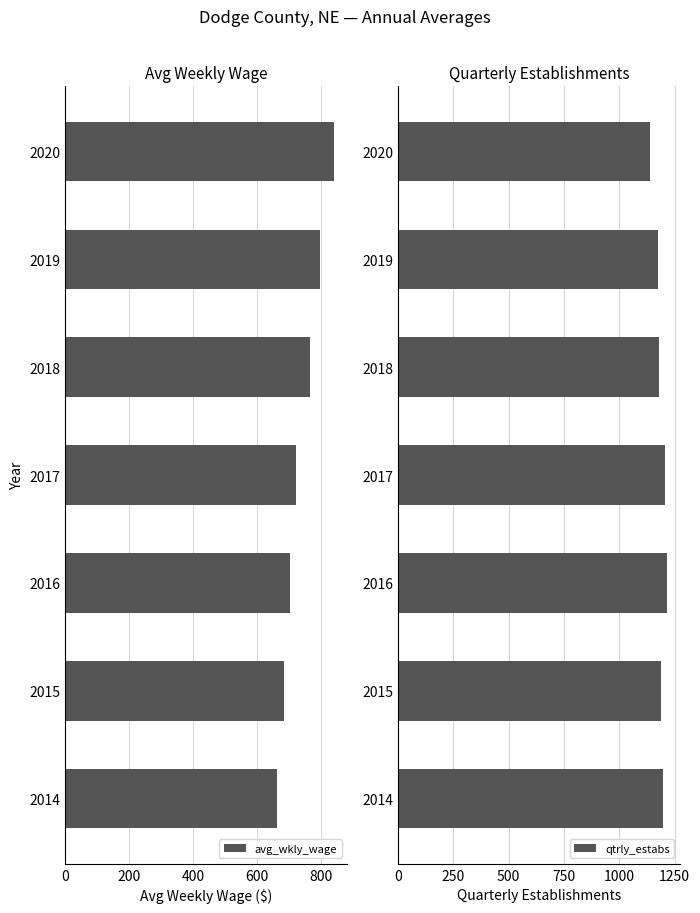

The value of avg_wkly_wage at 2016 is 446. True or false?

False